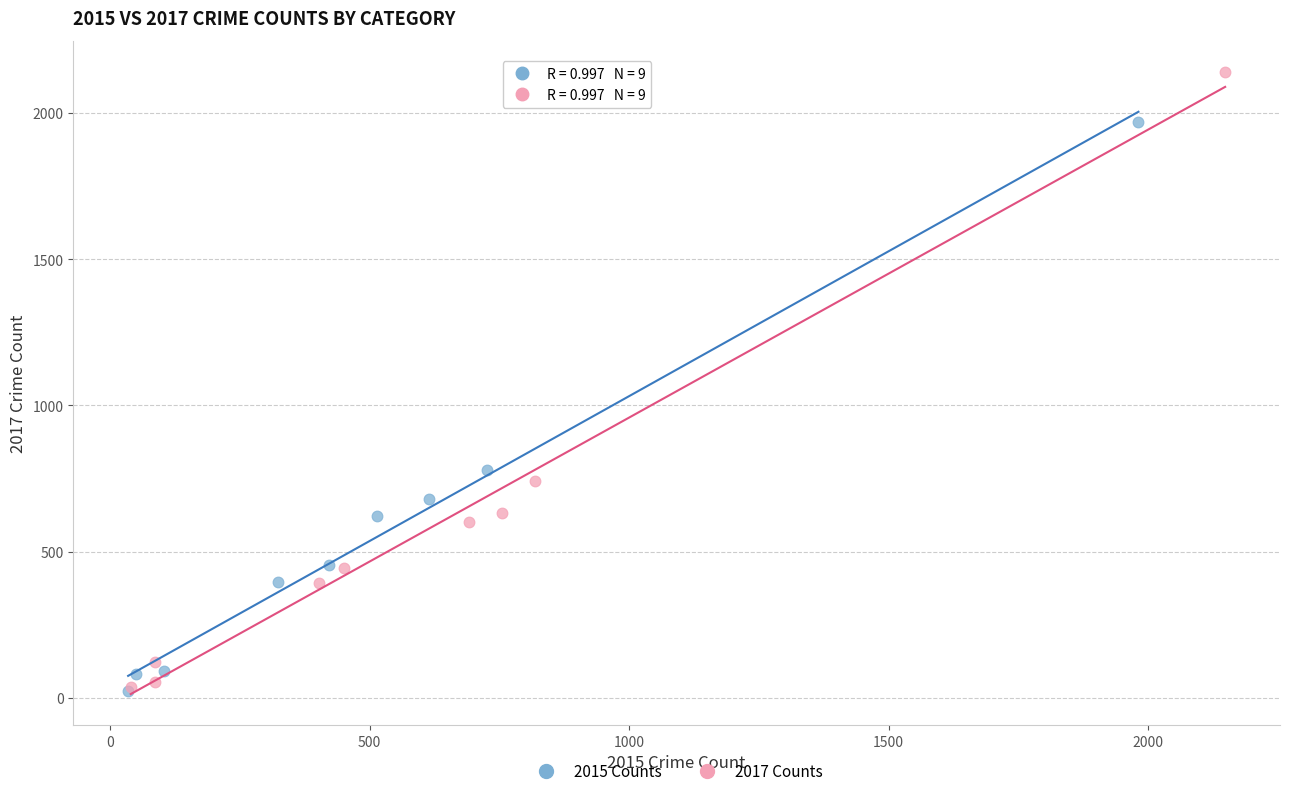

Which series has the largest Y range (max minus min)?

2017 Counts